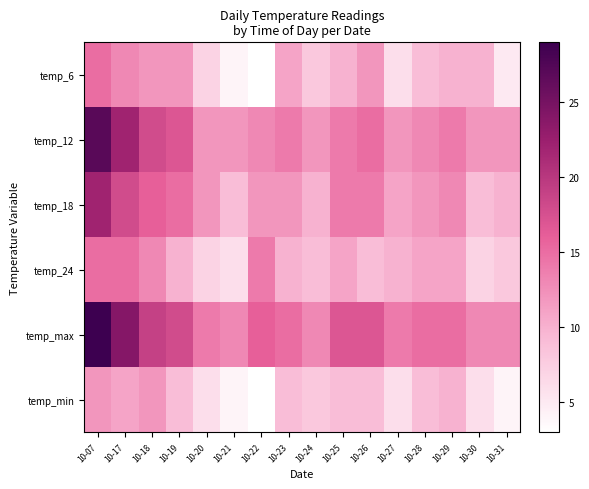

What is the greatest value displayed?

29